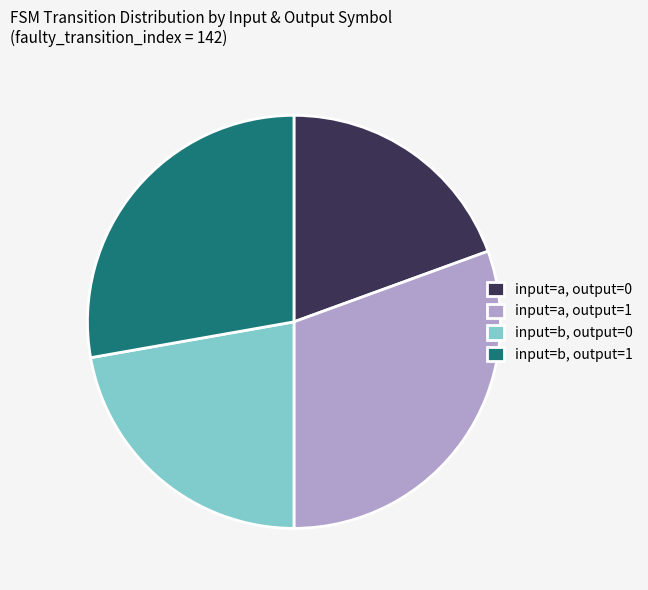

Is there any slice that represents more than half of the pie?

No